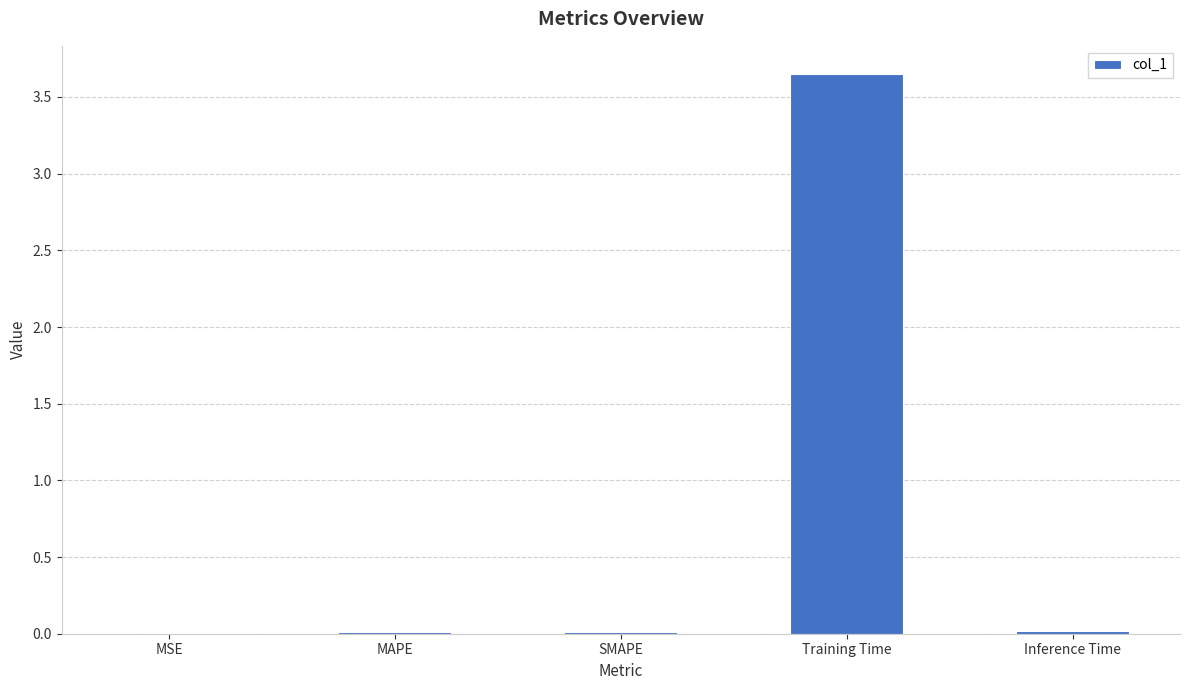

The value at MAPE is 0.0. True or false?

True